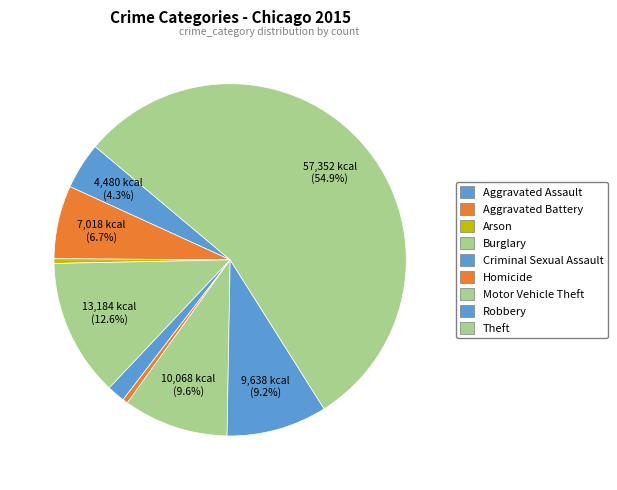

Is Aggravated Assault the majority of the pie?

No